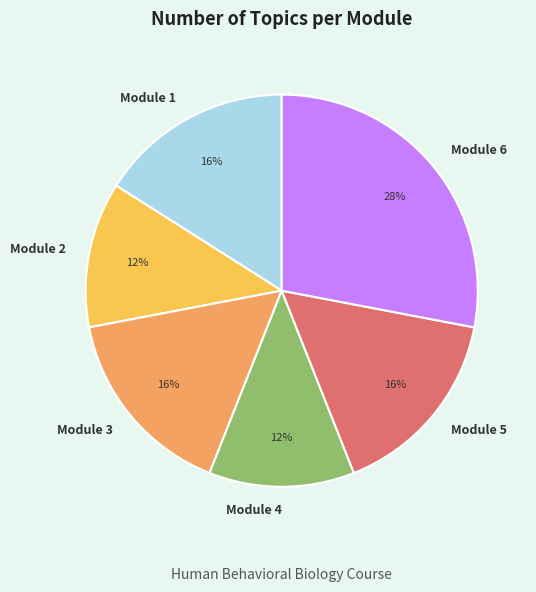

Between Module 6 and Module 1, which is larger?

Module 6